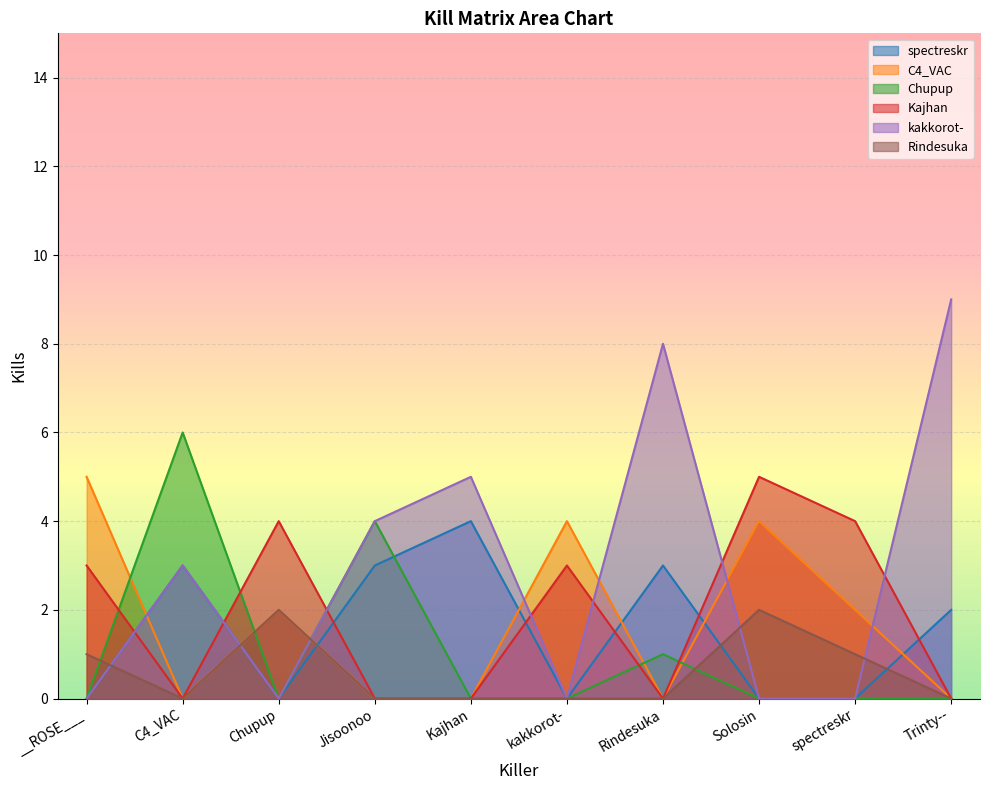

True or false: Kajhan has more than 1 points higher than both neighbors.

True